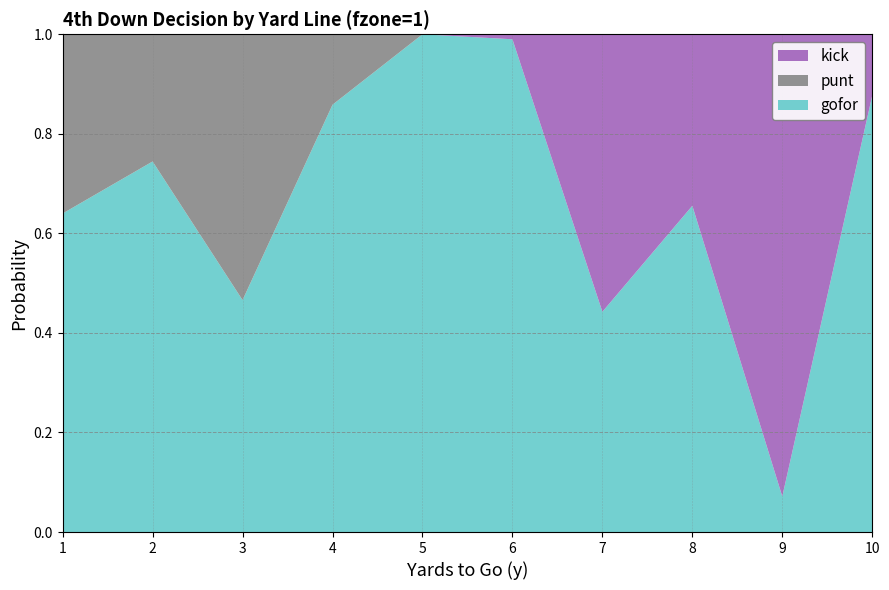

Reading right to left, list all the values displayed in this chart.

gofor: 0.9	0.1	0.7	0.4	1.0	1.0	0.9	0.5	0.7	0.6
punt: 0.0	0.0	0.0	0.0	0.0	0.0	0.1	0.5	0.3	0.4
kick: 0.1	0.9	0.3	0.6	0.0	0.0	0.0	0.0	0.0	0.0